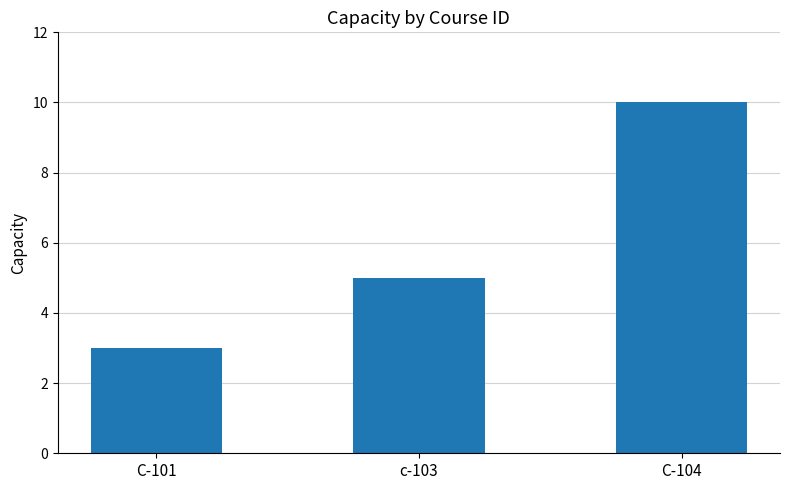

Rank the categories by value from highest to lowest.

C-104, c-103, C-101